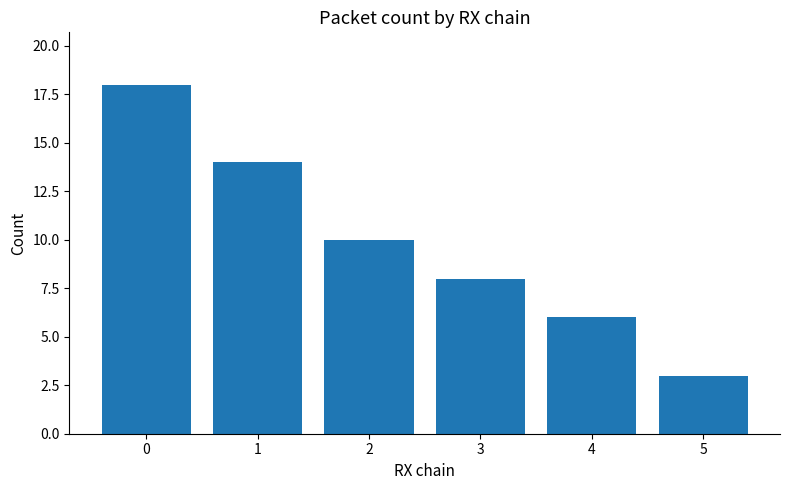

Rank the categories by value from lowest to highest.

5, 4, 3, 2, 1, 0